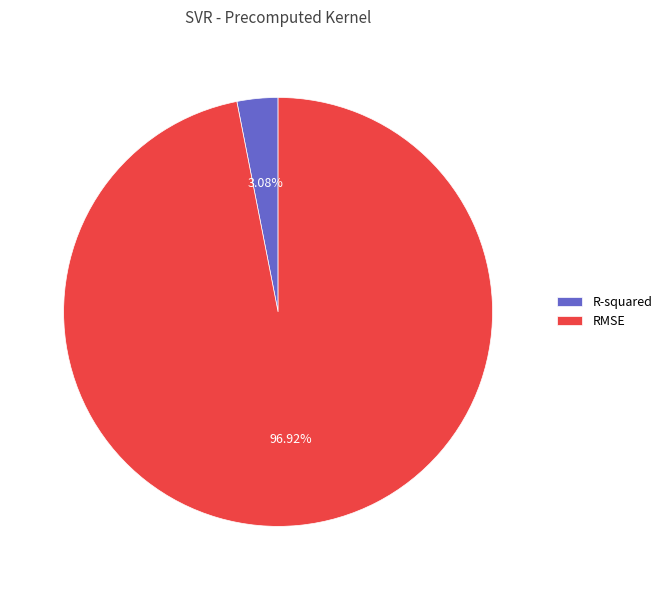

To the nearest percent, what is the combined percentage of R-squared and RMSE?

100%